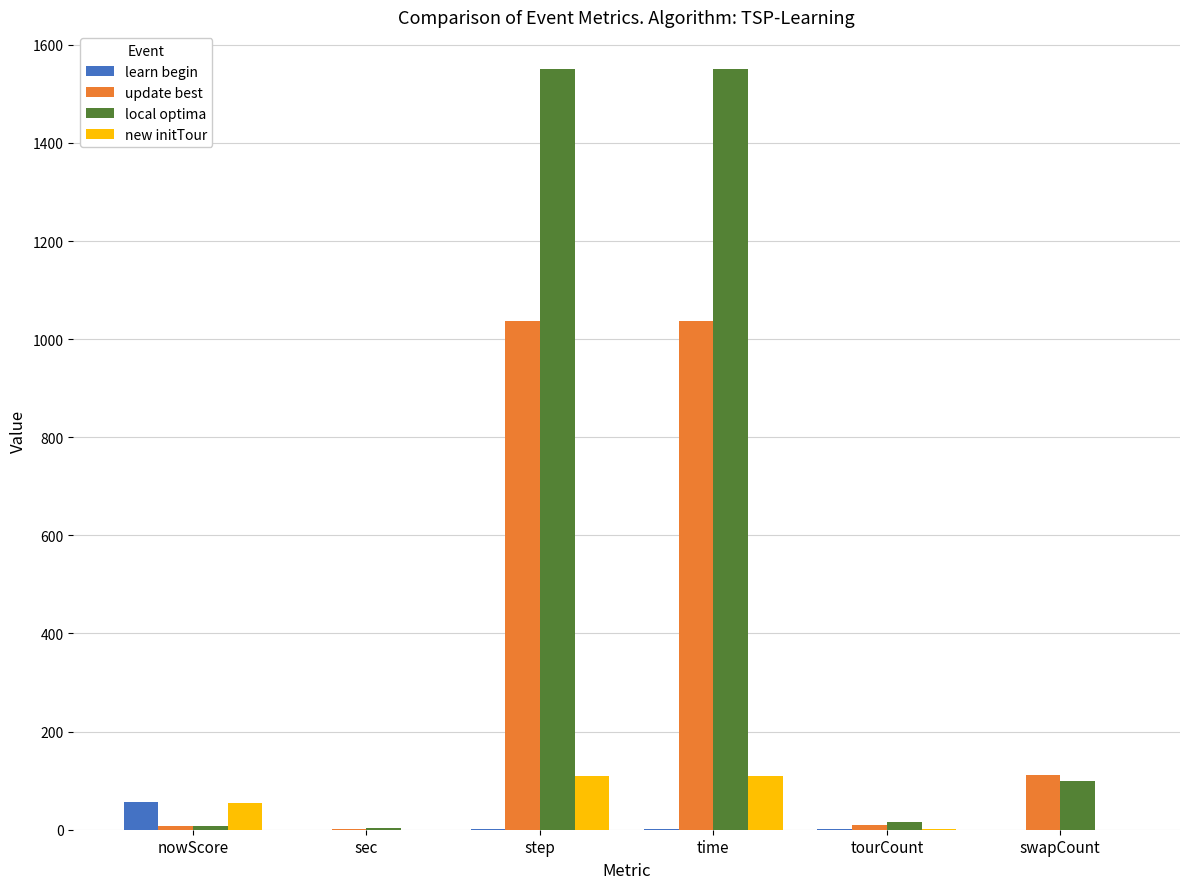

True or false: learn begin has a value of 1.0 at tourCount.

True